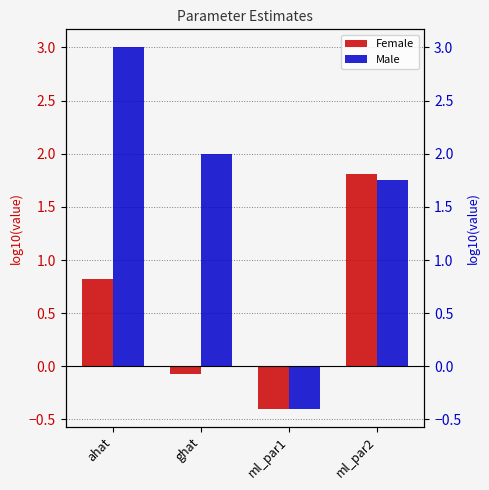

Which category has the lowest value in the Female series?

ml_par1